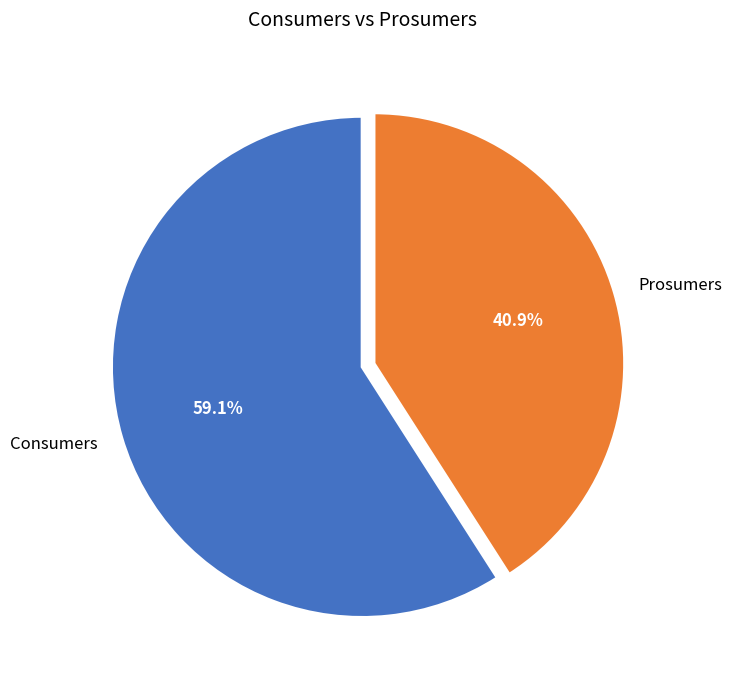

Do Consumers and Prosumers together represent more than half of the pie?

Yes